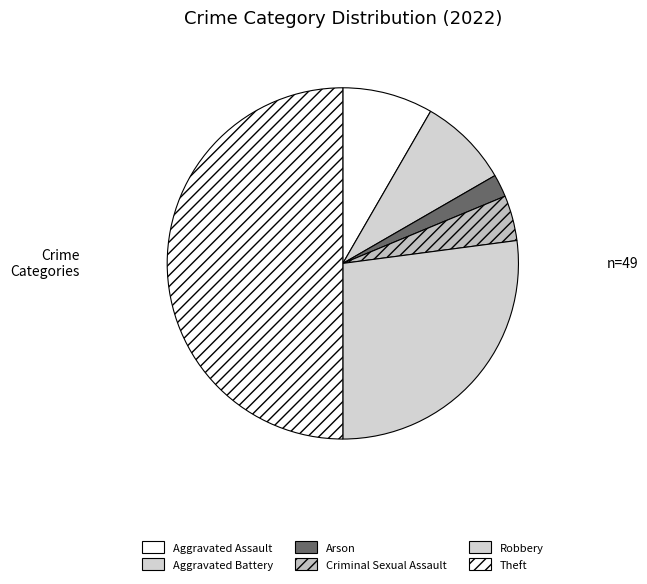

The Theft slice represents 50% of the pie. True or false?

True